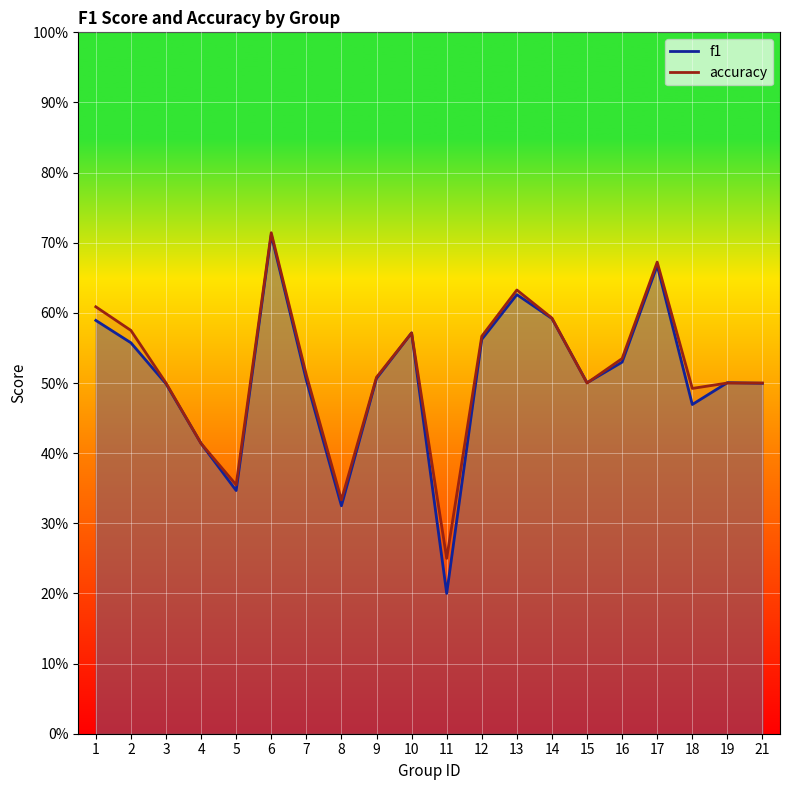

The accuracy series shows 0.5 at 21. True or false?

True